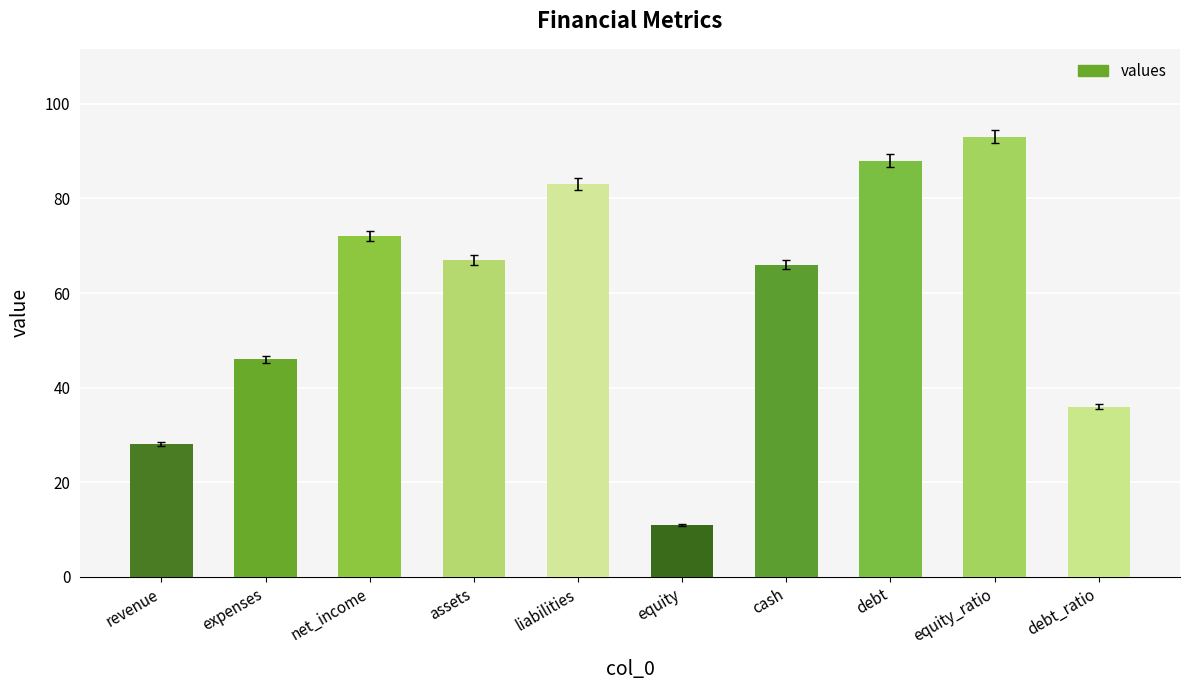

Which has a higher value, debt_ratio or cash?

cash